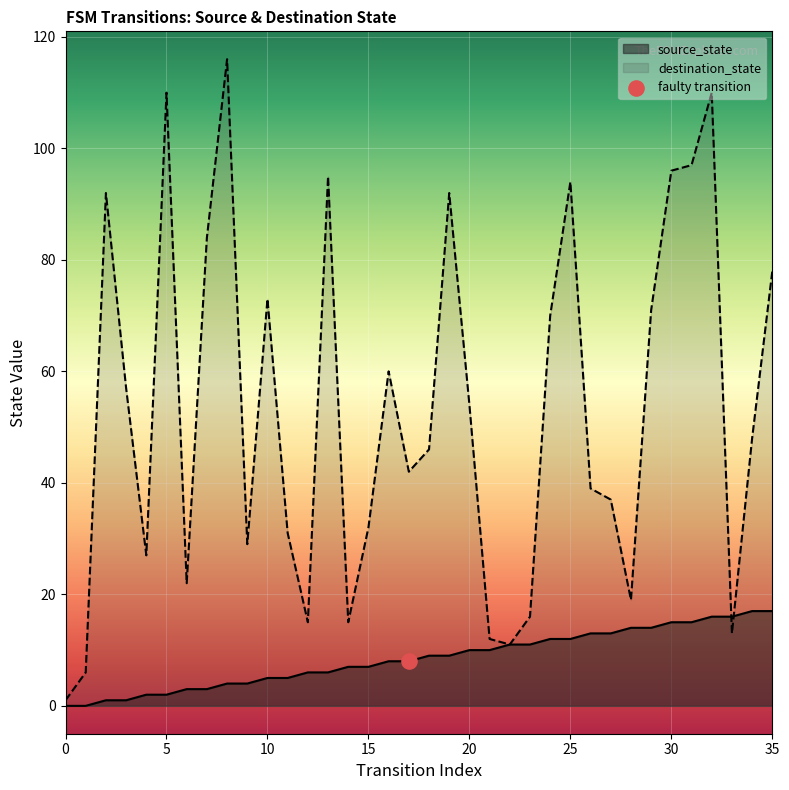

Between 16 and 5, which is larger?

16